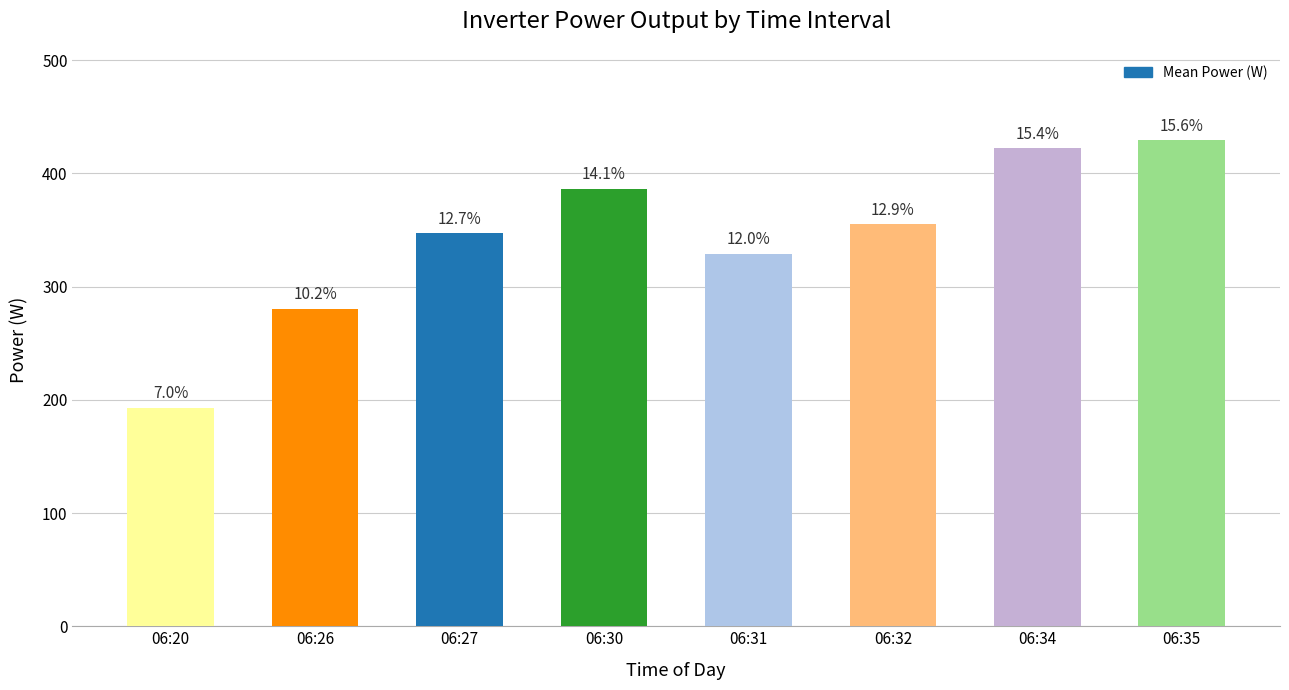

Does the chart contain any negative values?

No